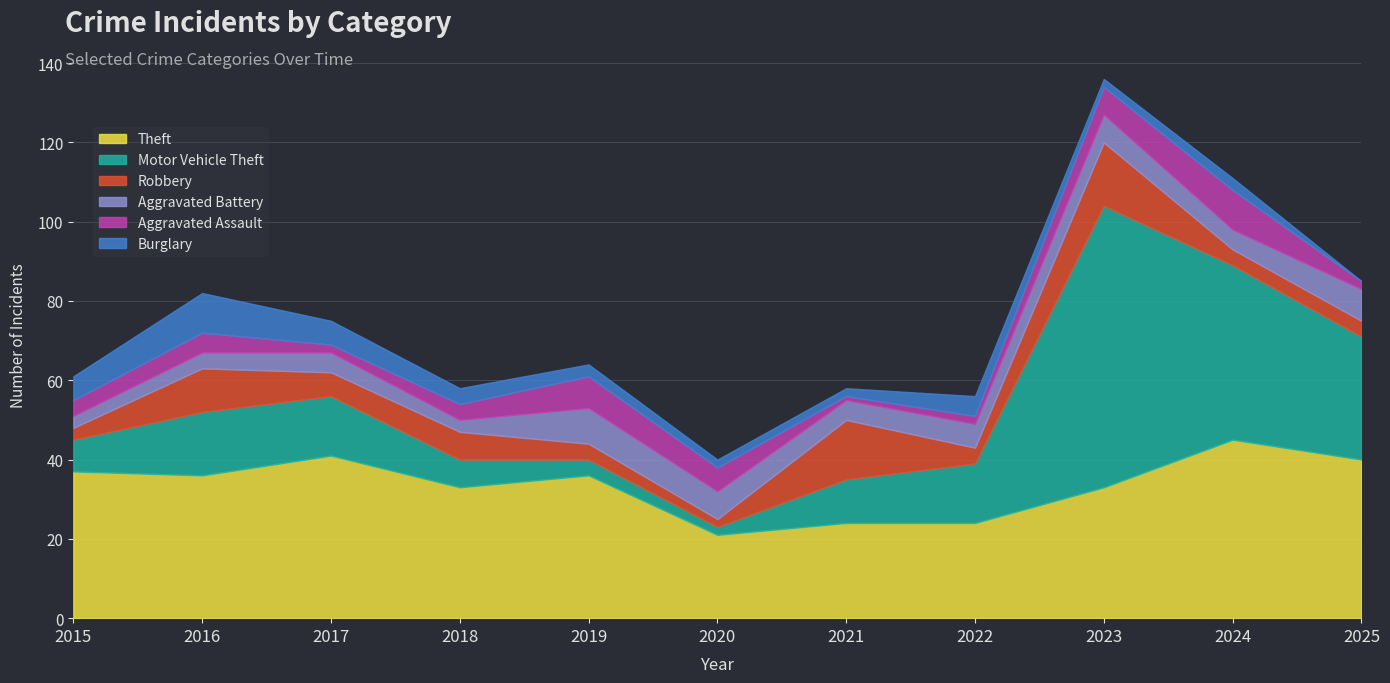

Between 2021 and 2020, which is larger?

2021